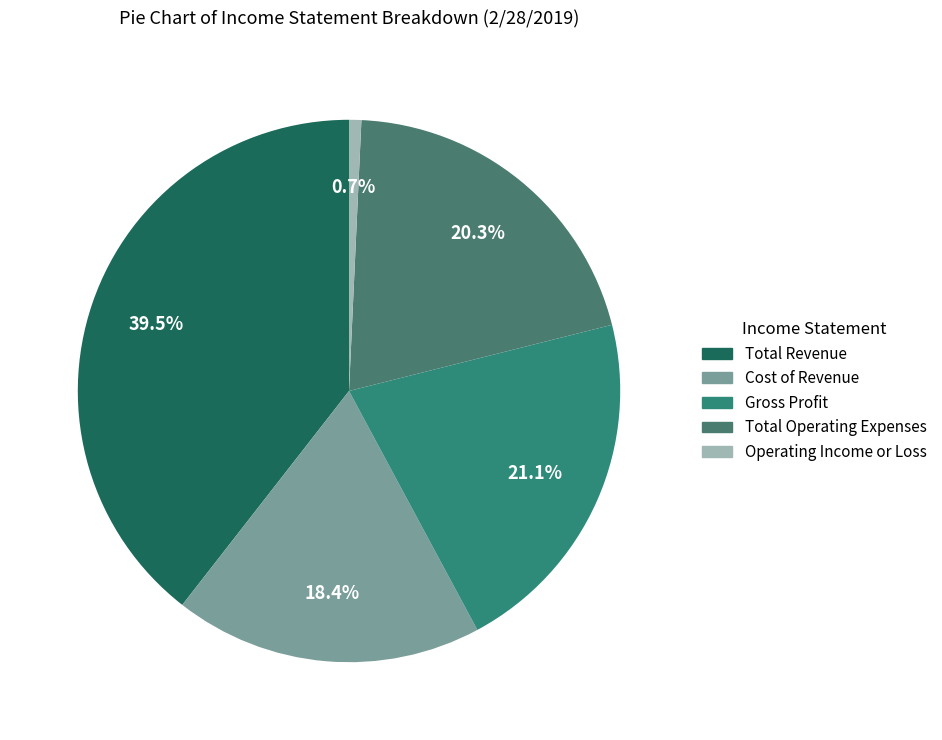

To the nearest percent, what percentage of the pie is Total Revenue?

39%